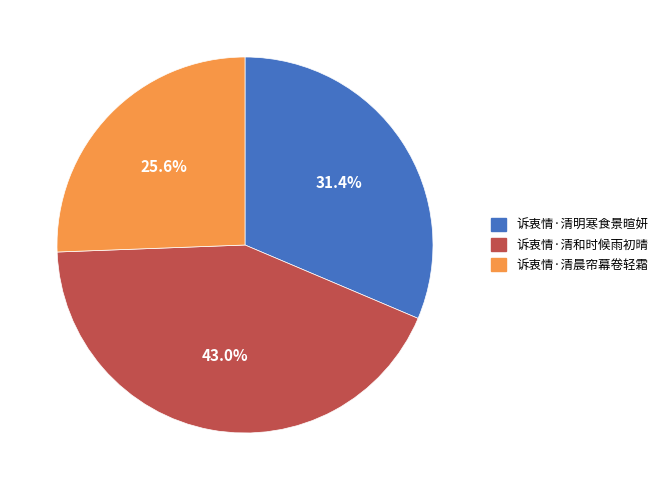

Which slice is the smallest?

诉衷情·清晨帘幕卷轻霜